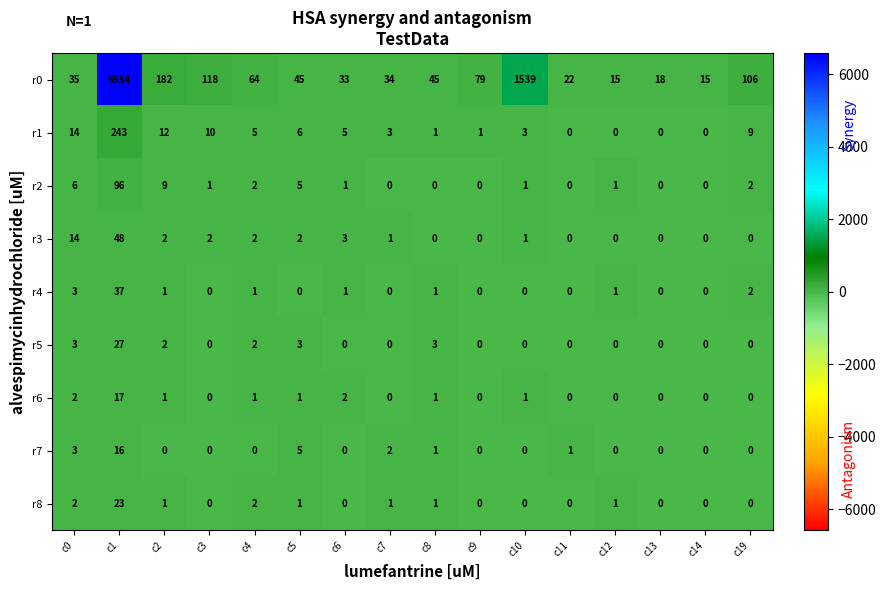

What is the sum of all r2 values?

124